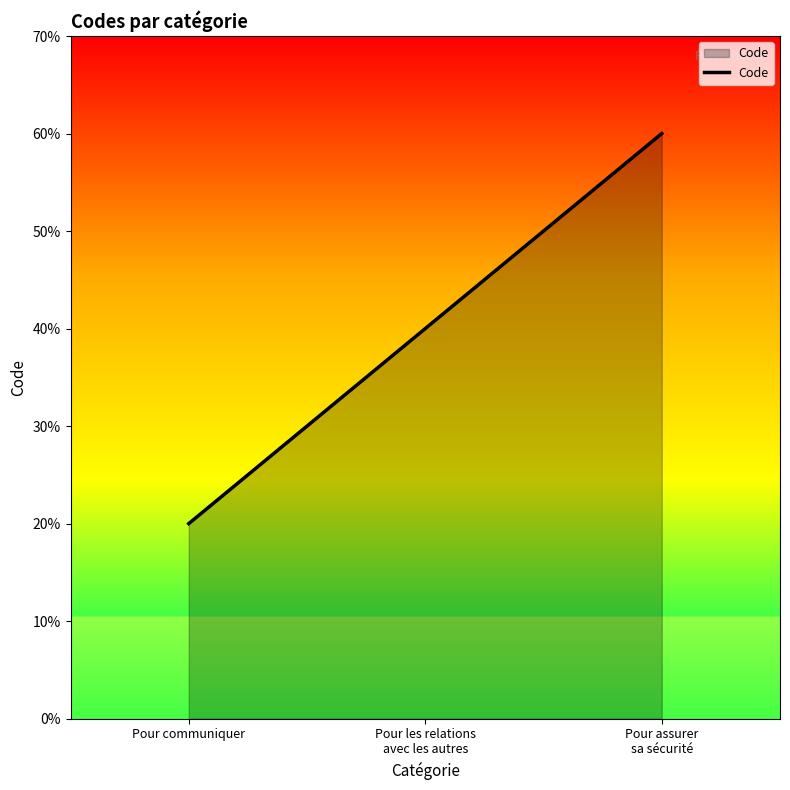

List the labels in order of value, smallest first.

Pour communiquer, Pour les relations
avec les autres, Pour assurer
sa sécurité